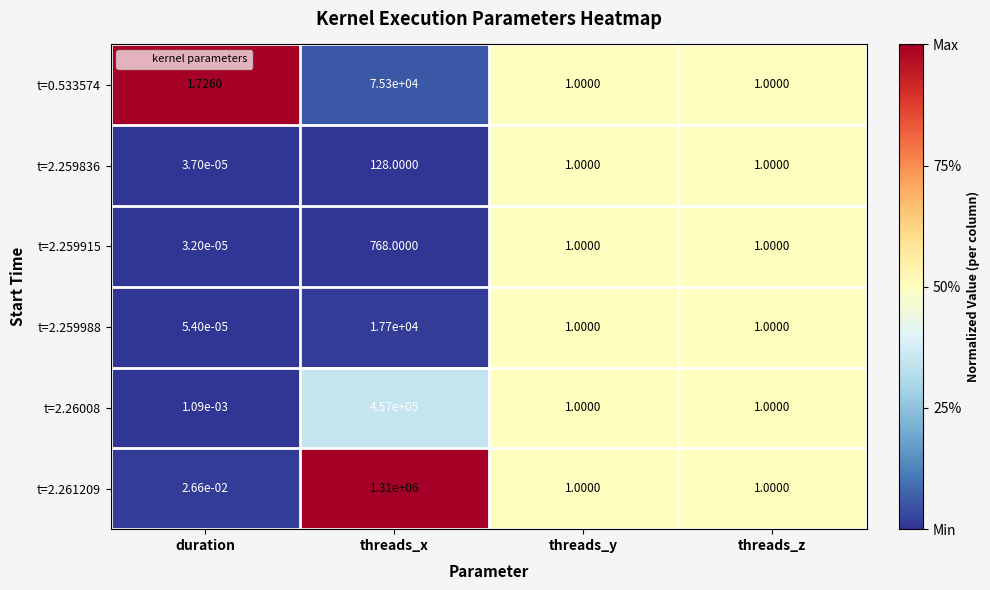

At which category is the sum across all series the highest?

threads_x